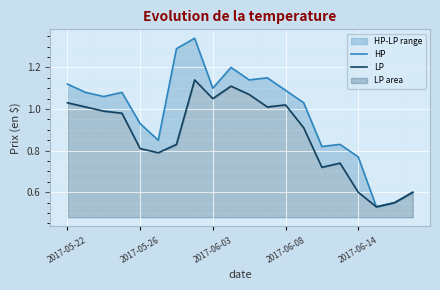

What is the difference between the maximum and minimum values in the HP series?

0.8